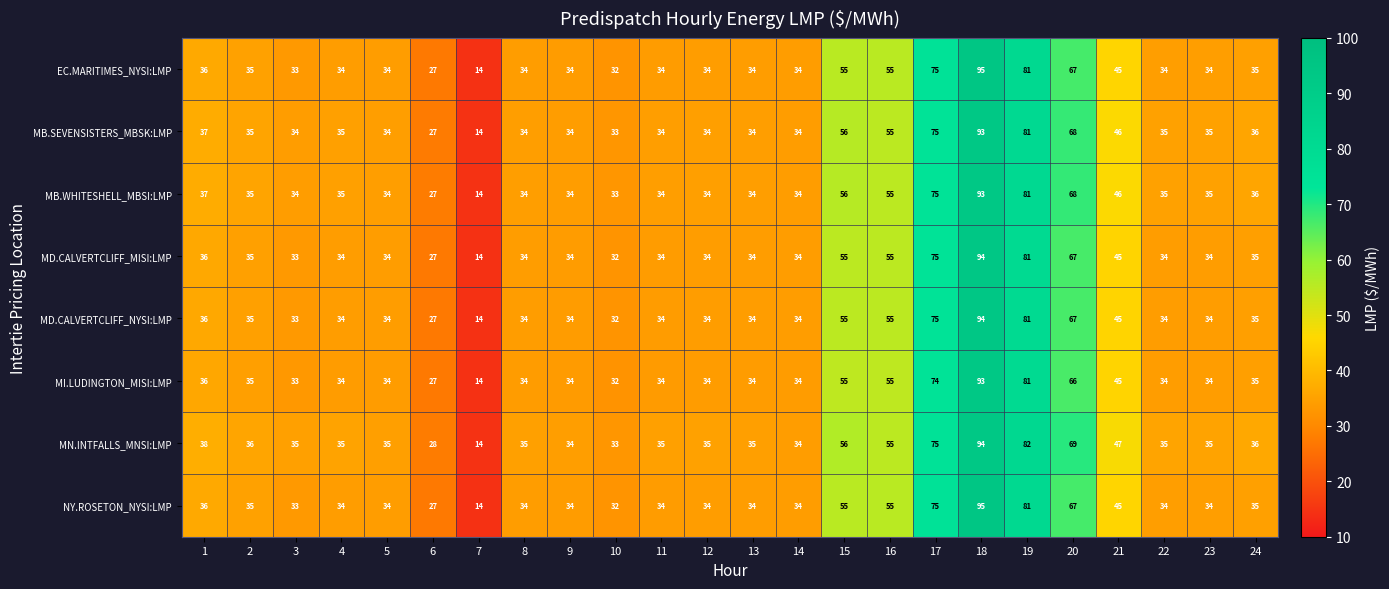

What is the average value of the EC.MARITIMES_NYSI:LMP series?

43